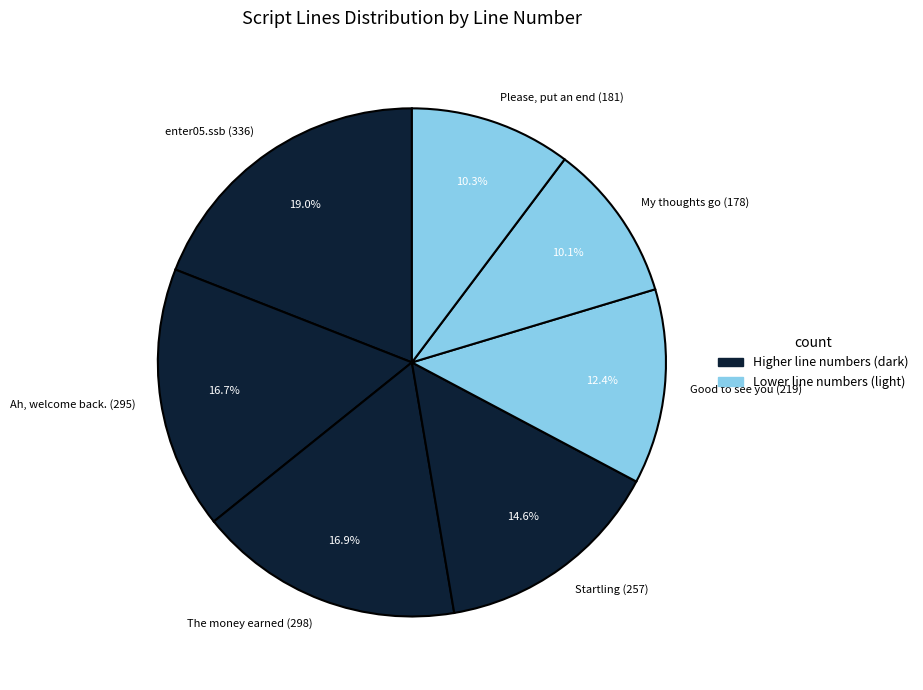

To the nearest percent, what portion does Ah, welcome back. (295) represent?

17%